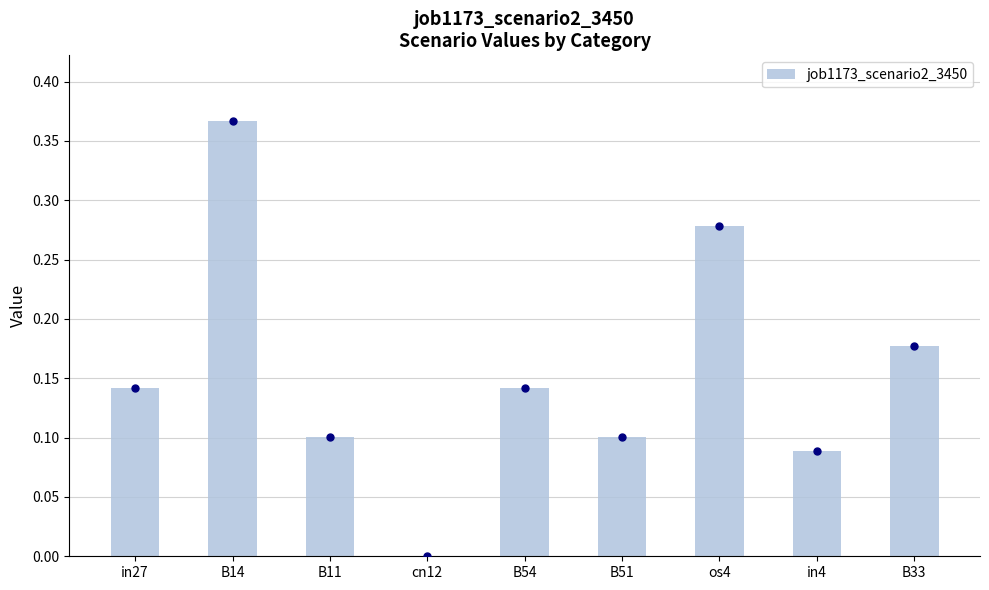

The value at B33 is 0.1. True or false?

False